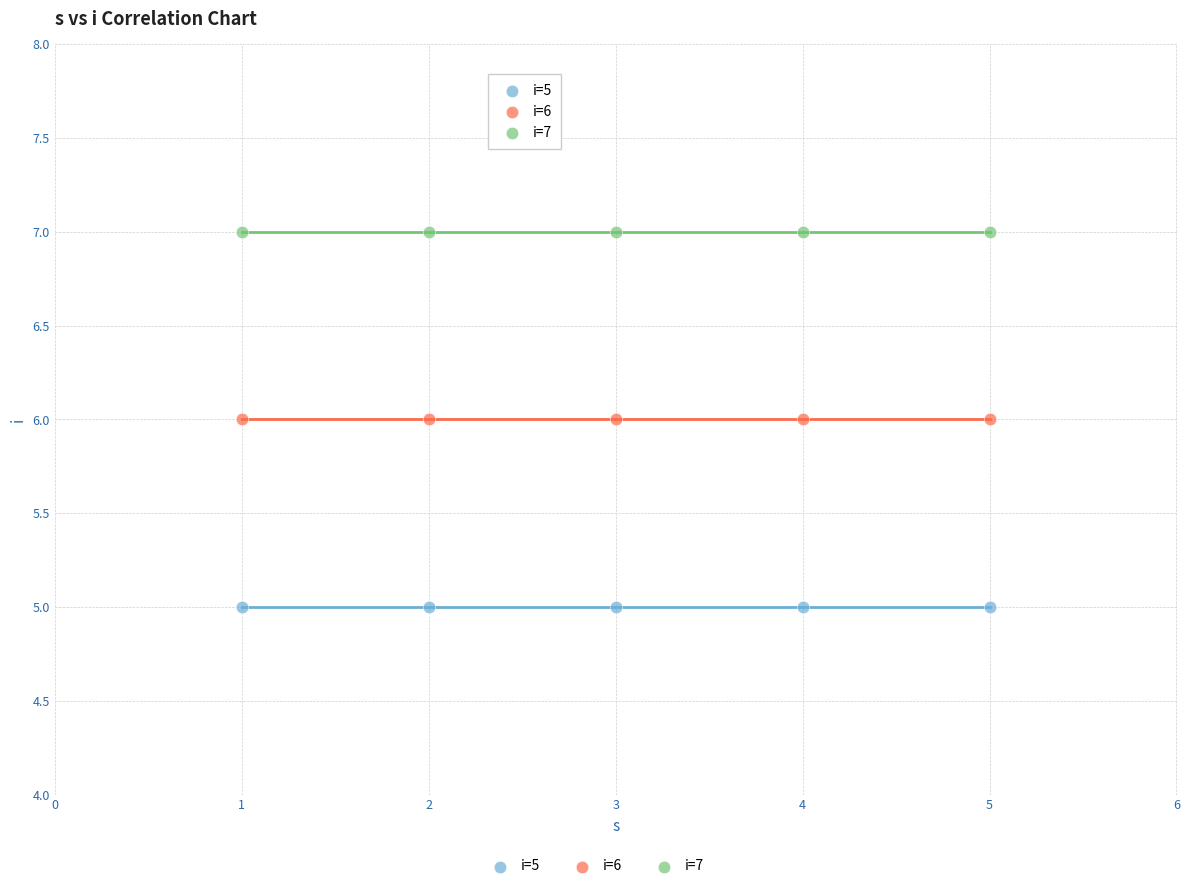

Which series reaches the maximum Y coordinate?

i=7